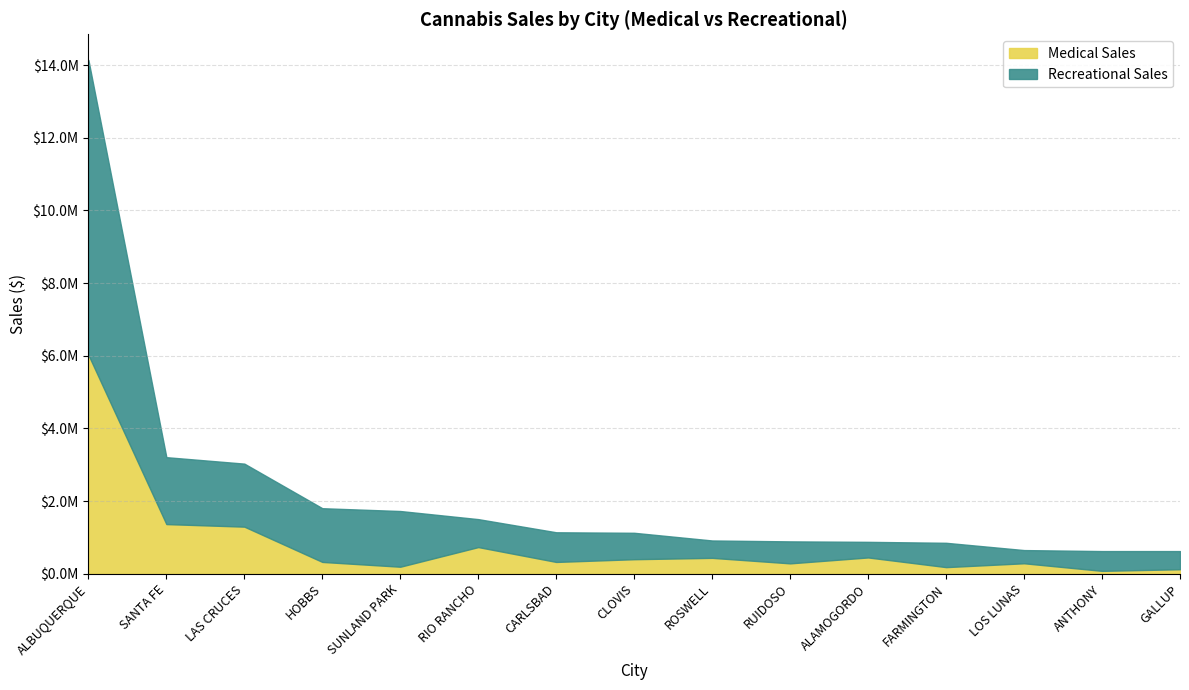

At which category does Recreational Sales reach its first local valley?

HOBBS